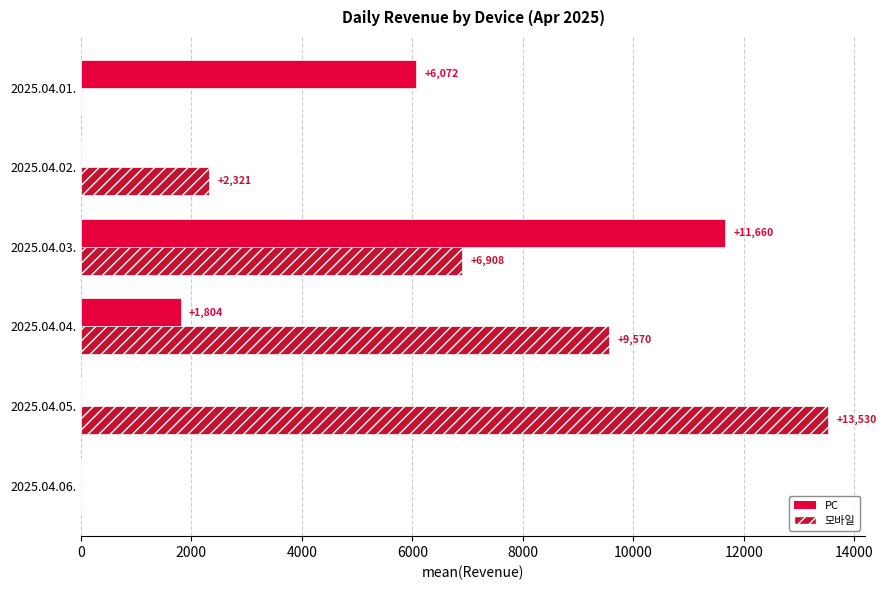

What are all the series names shown in the legend?

PC, 모바일